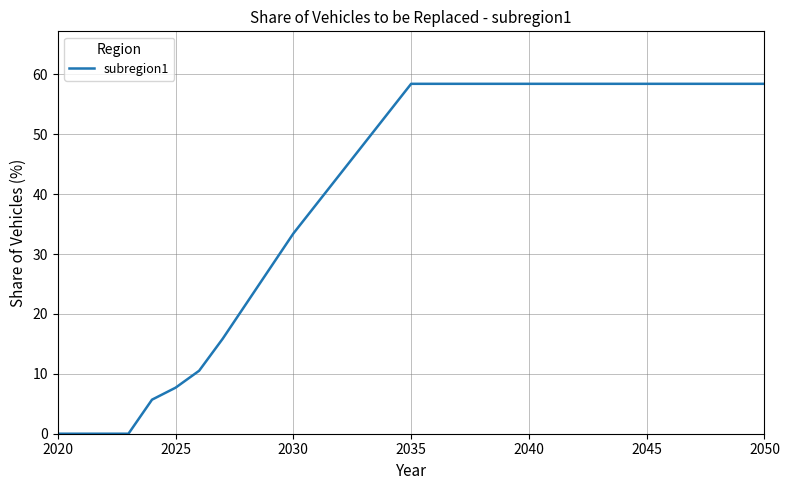

What is the greatest value displayed?

58.4